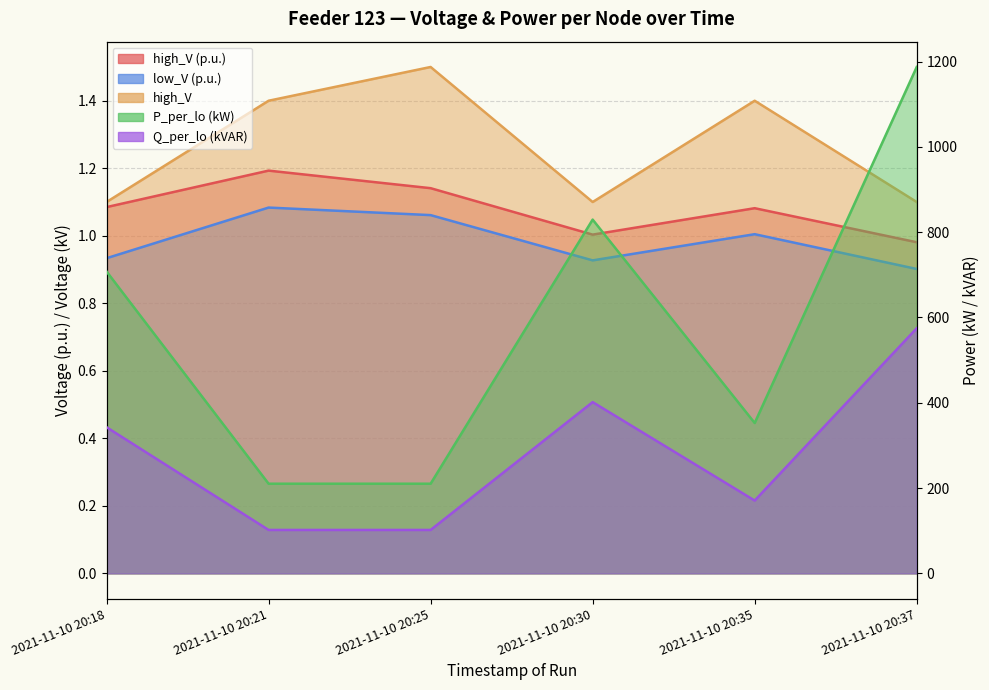

Reading right to left, list all the values displayed in this chart.

high_V (p.u.): 1.0	1.1	1.0	1.1	1.2	1.1
low_V (p.u.): 0.9	1.0	0.9	1.1	1.1	0.9
high_V: 1.1	1.4	1.1	1.5	1.4	1.1
P_per_lo (kW): 1187.5	352.5	829.6	210.2	210.2	707.9
Q_per_lo (kVAR): 574.7	170.6	401.5	101.7	101.7	342.6